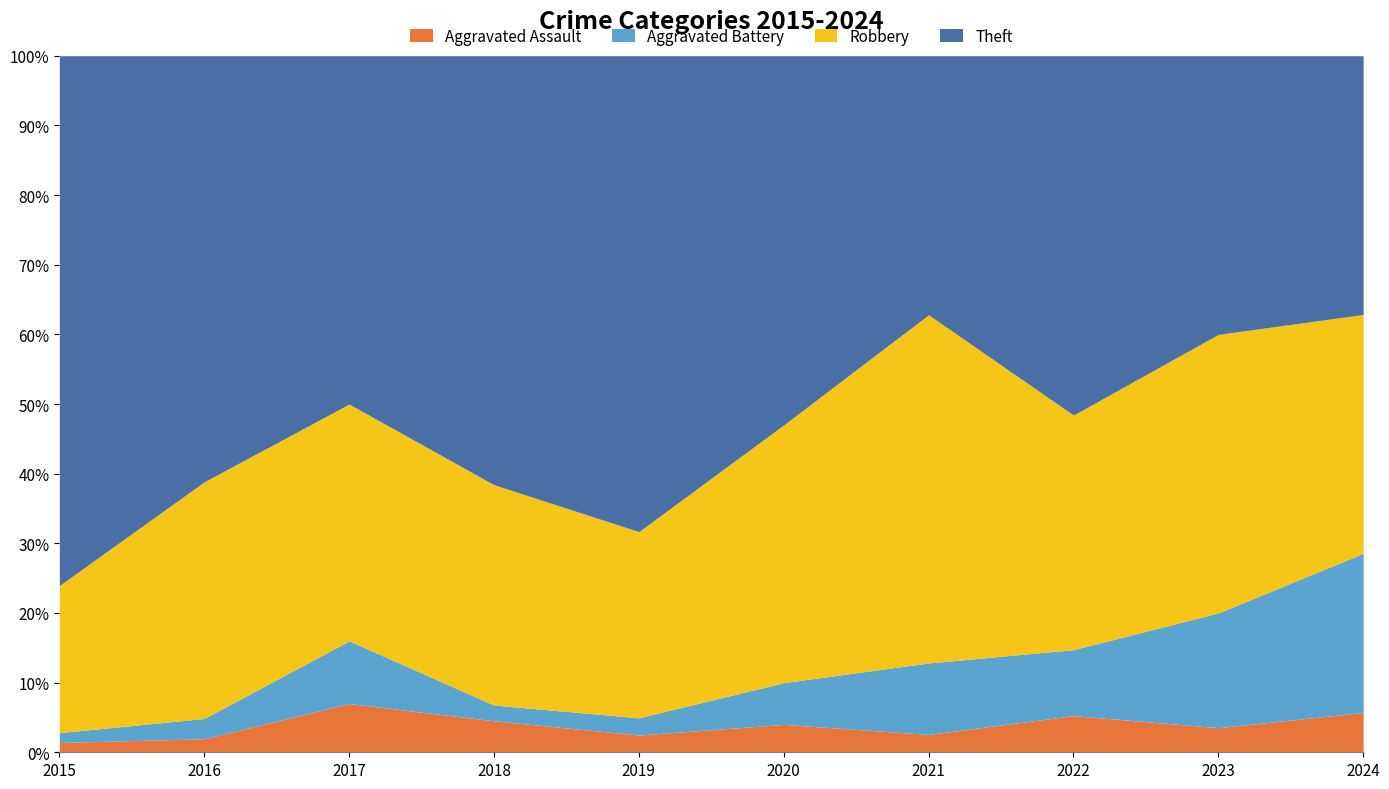

At which category does Robbery reach its first local peak?

2016